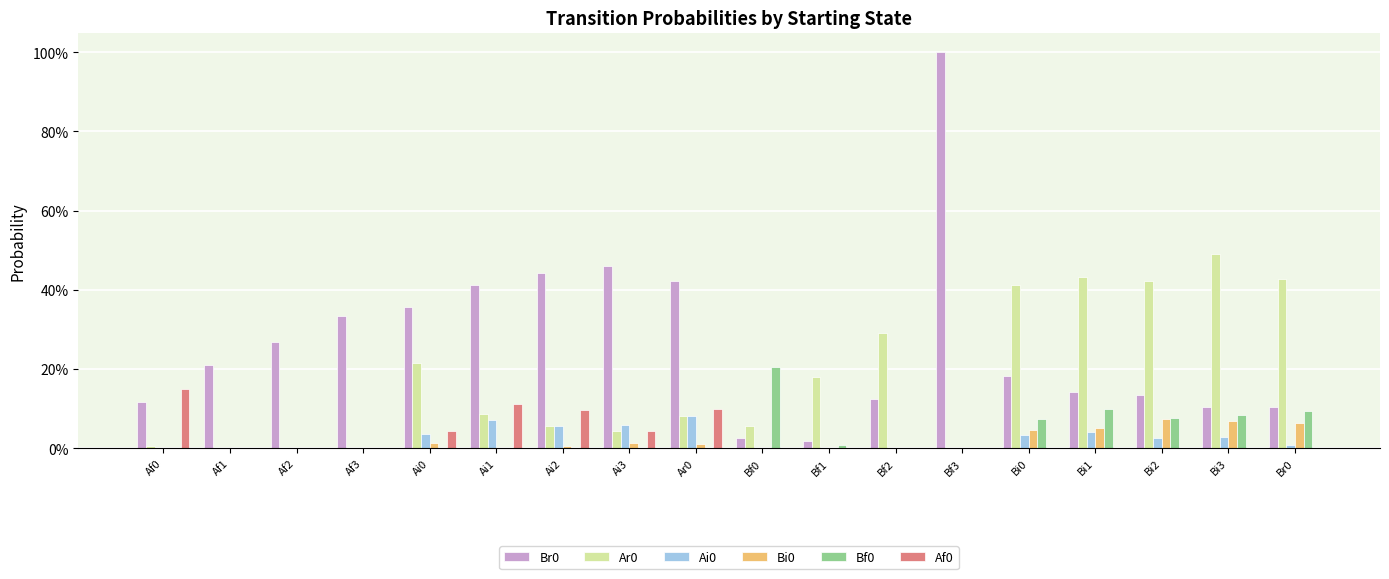

Does the chart contain stacked bars?

No